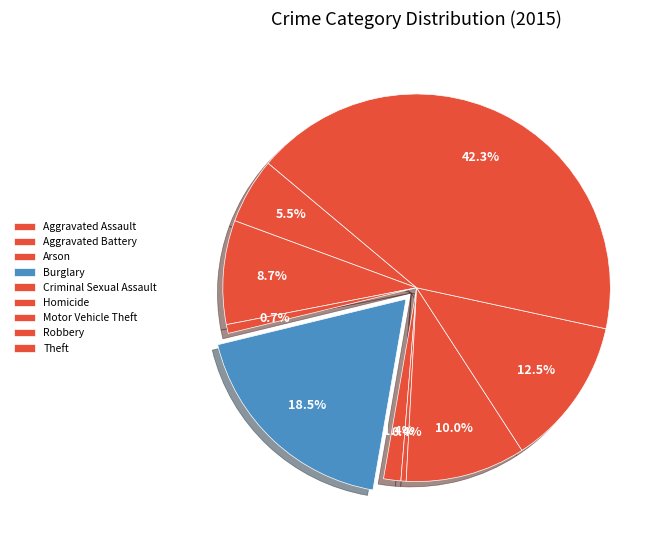

Which has a higher value, Aggravated Battery or Burglary?

Burglary